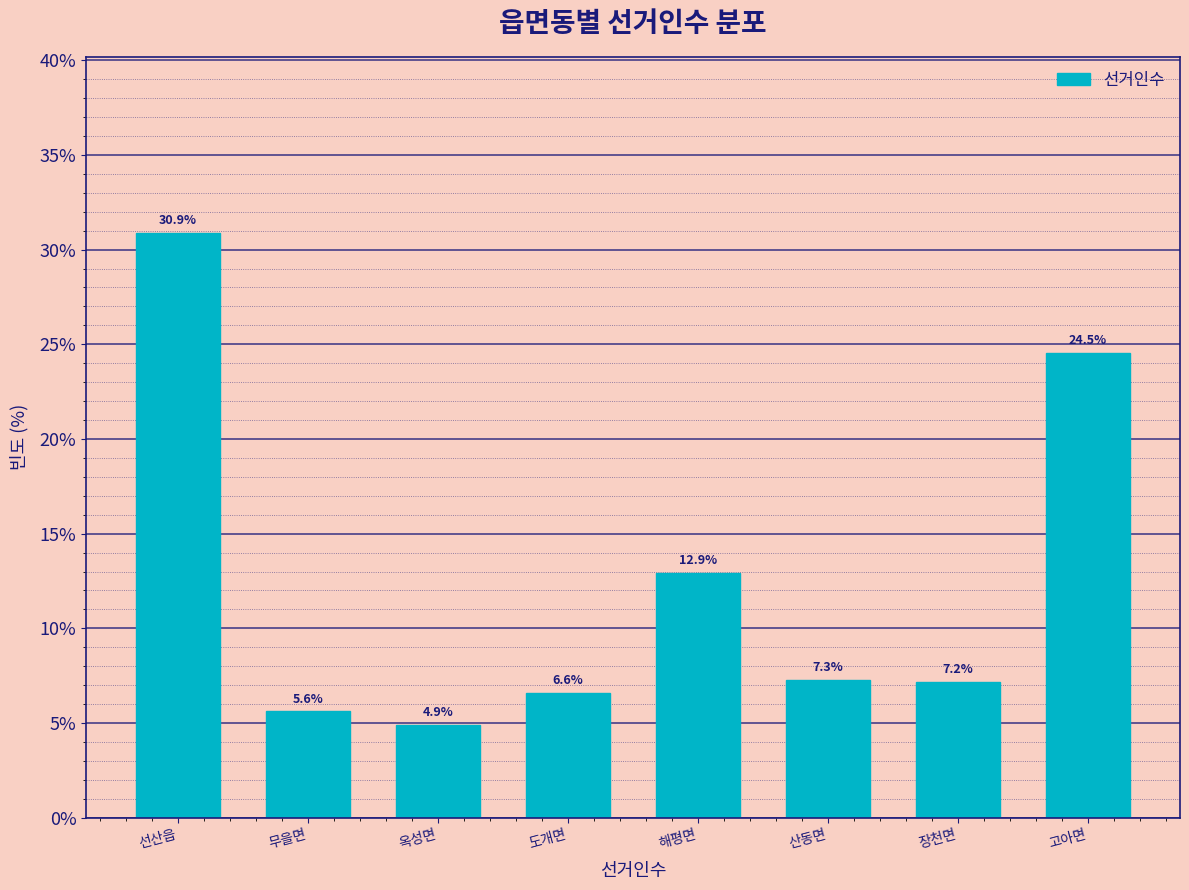

Reading left to right, list all the values displayed in this chart.

선산읍=30.9	무을면=5.6	옥성면=4.9	도개면=6.6	해평면=12.9	산동면=7.3	장천면=7.2	고아면=24.5